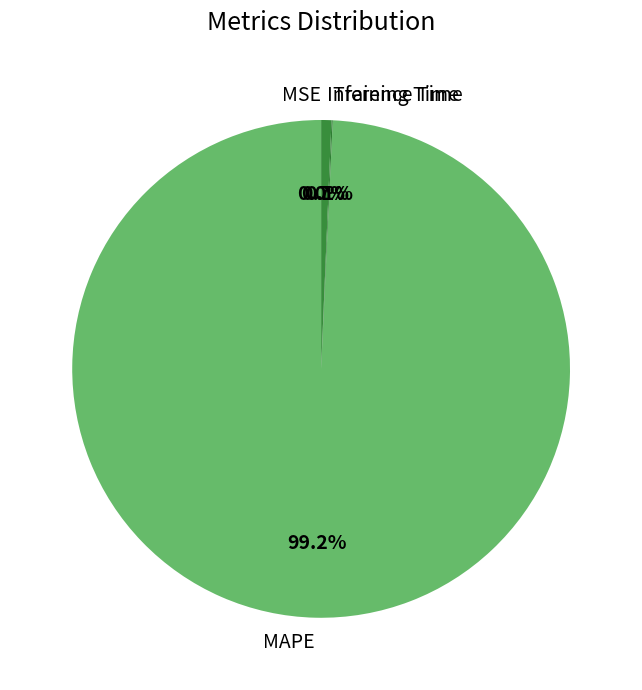

To the nearest percent, what is the difference between the largest and smallest slice percentages?

99%